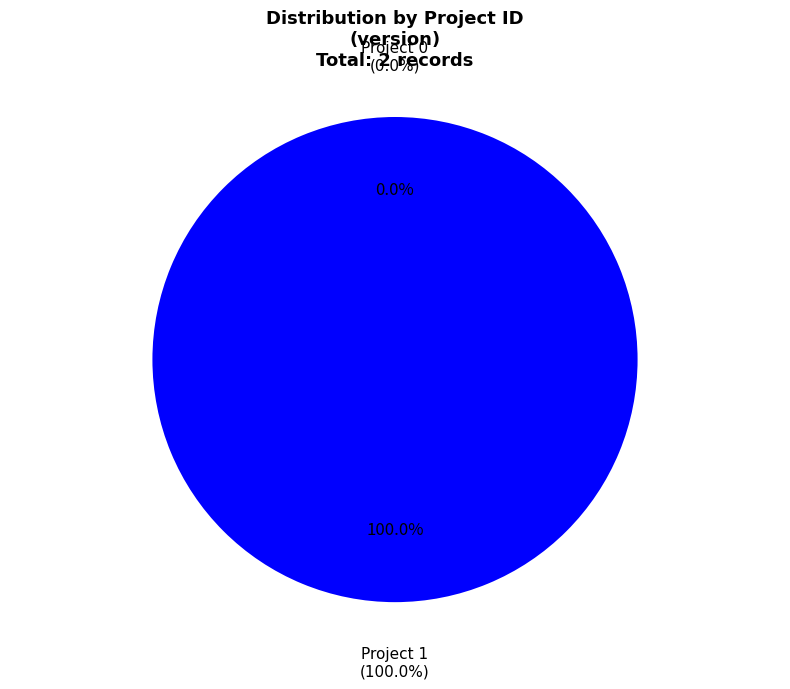

Between 1 and 0, which is larger?

1